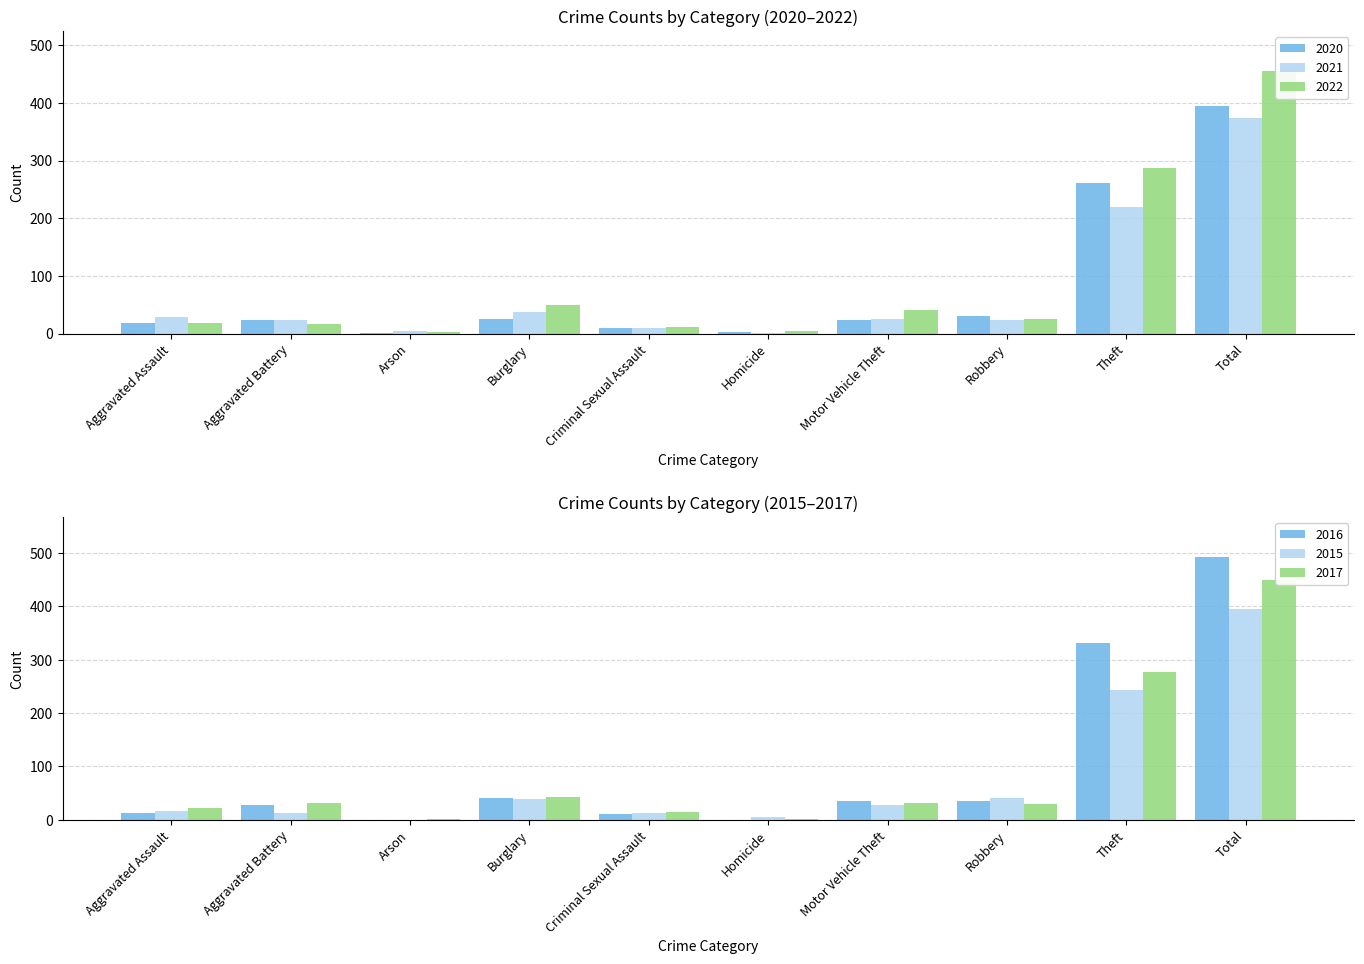

Which label corresponds to the largest value in the chart?

Total